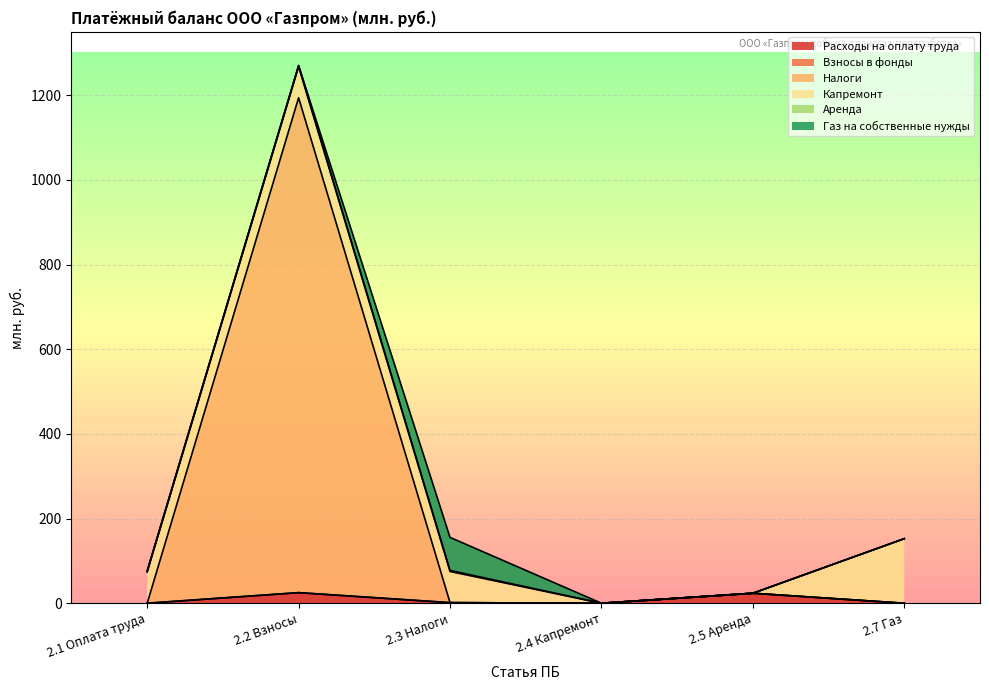

At which category is the sum across all series the highest?

2.2 Взносы